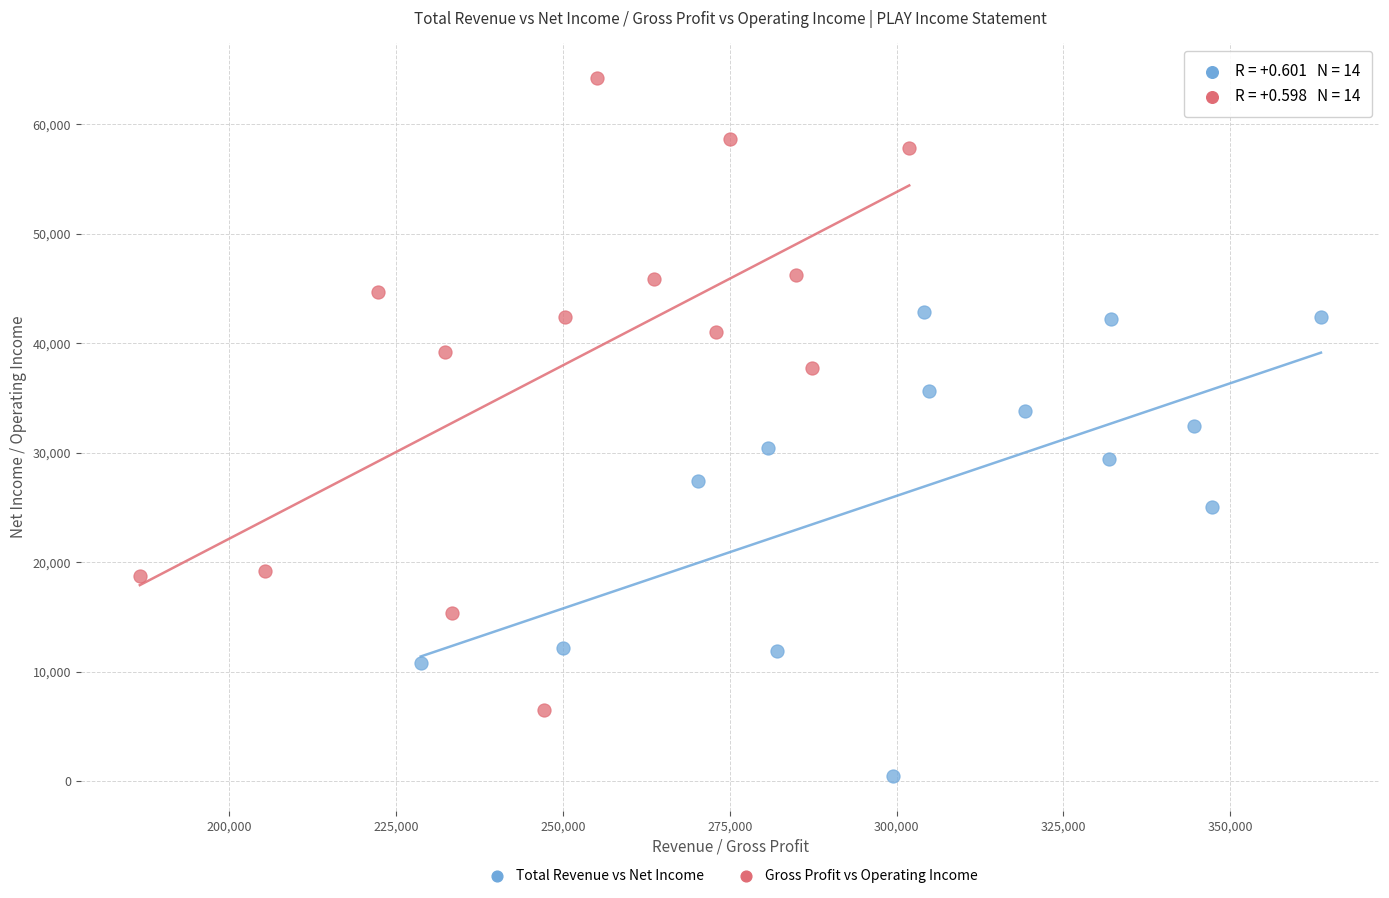

Which series contains the lowest Y value?

Total Revenue vs Net Income